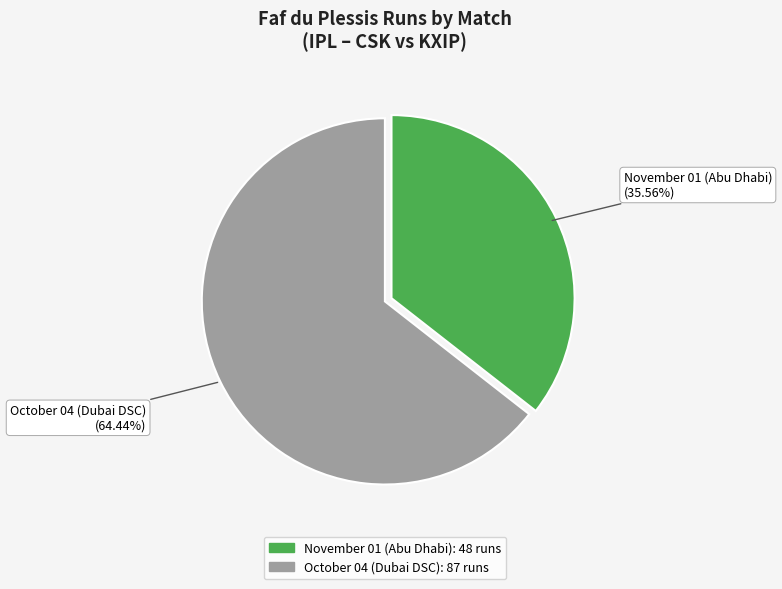

Between November 01 (Abu Dhabi) and October 04 (Dubai DSC), which is larger?

October 04 (Dubai DSC)